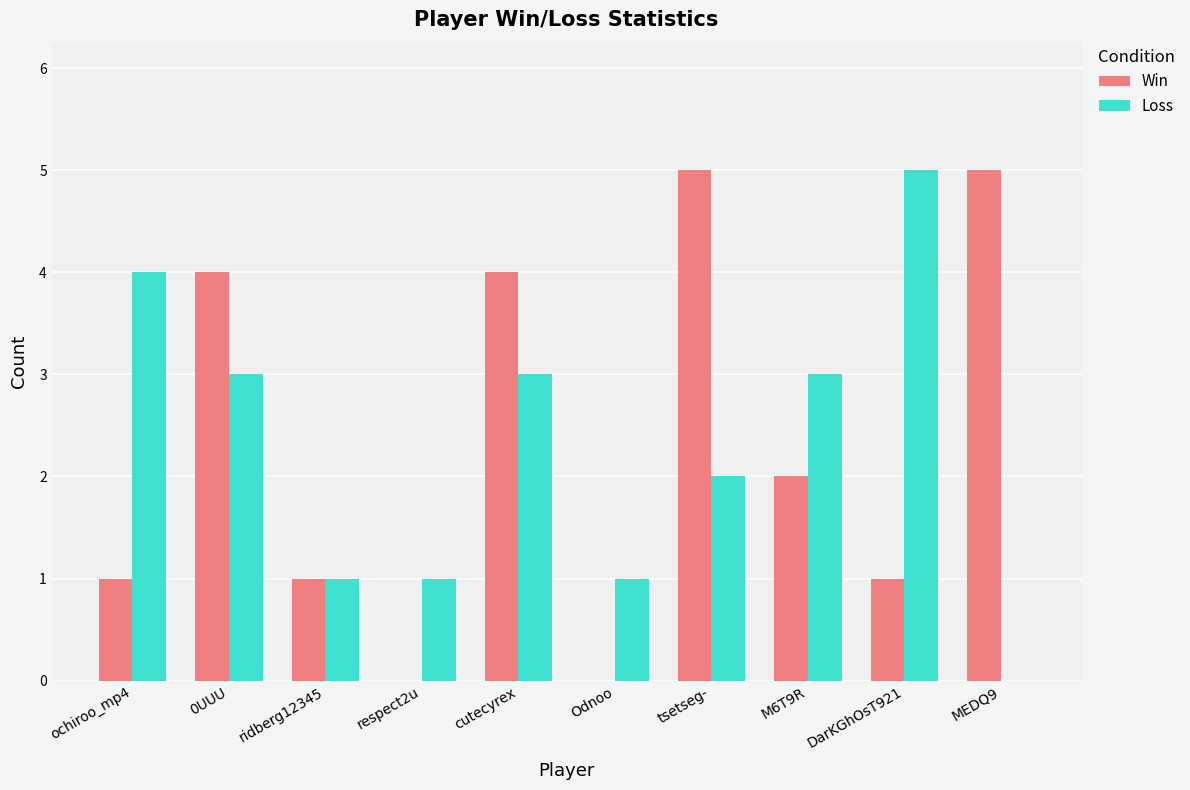

Is the value of Win at Odnoo greater than the value of Loss at cutecyrex?

No